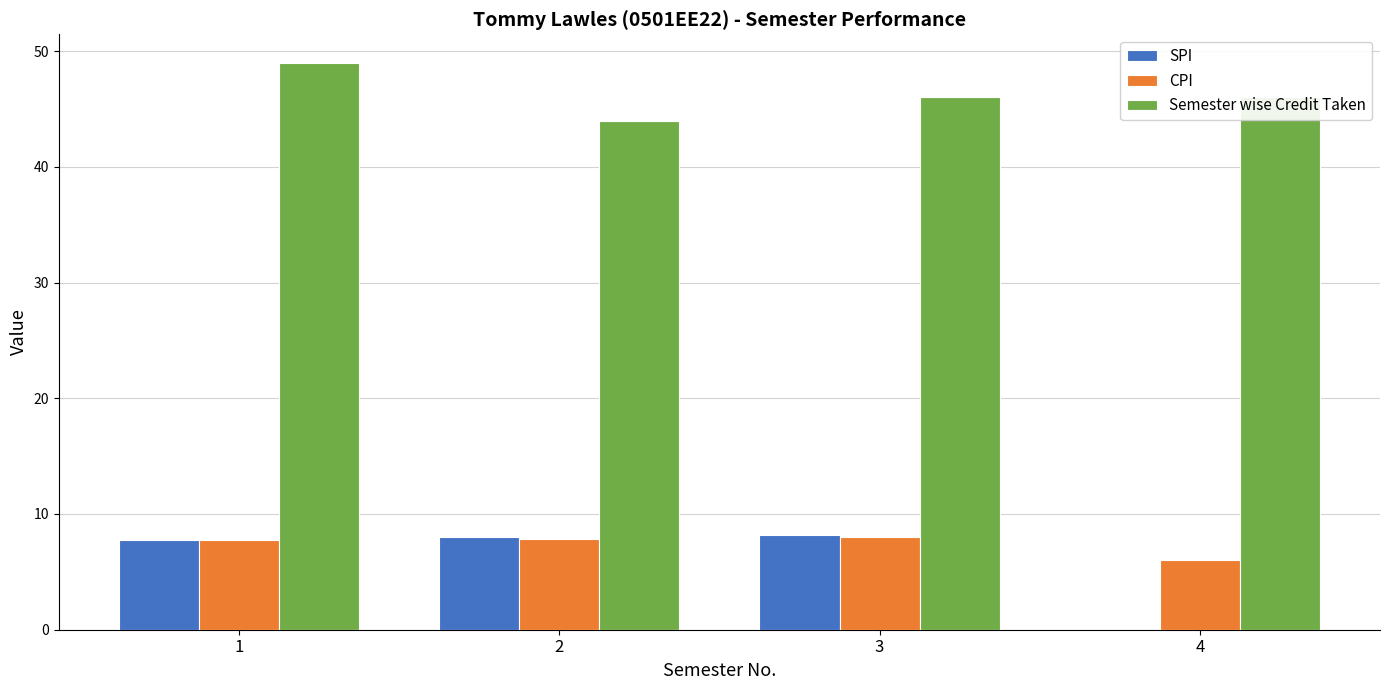

Which series has the widest spread of values?

SPI